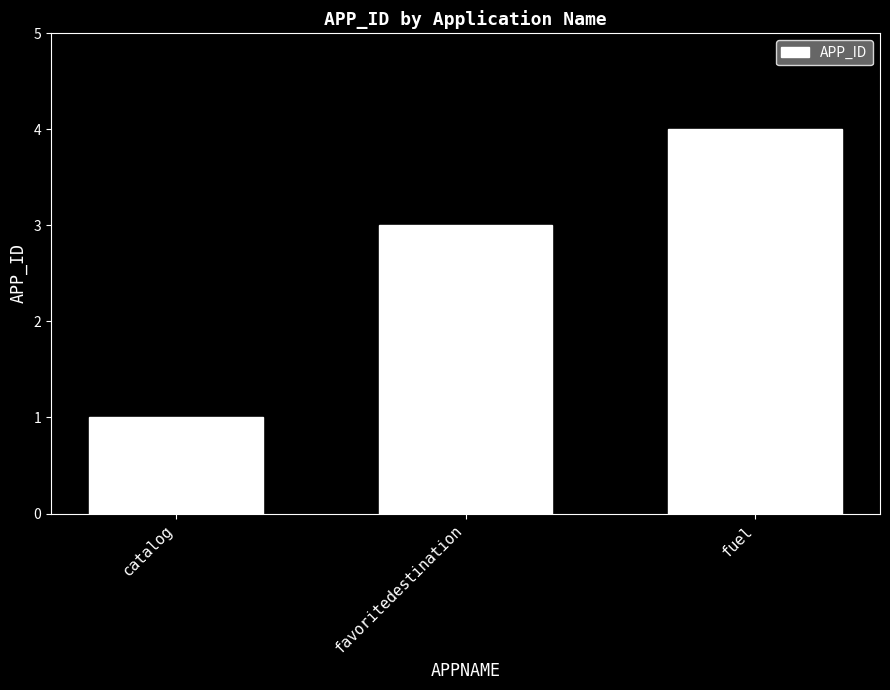

What is the change in value from favoritedestination to fuel?

+1